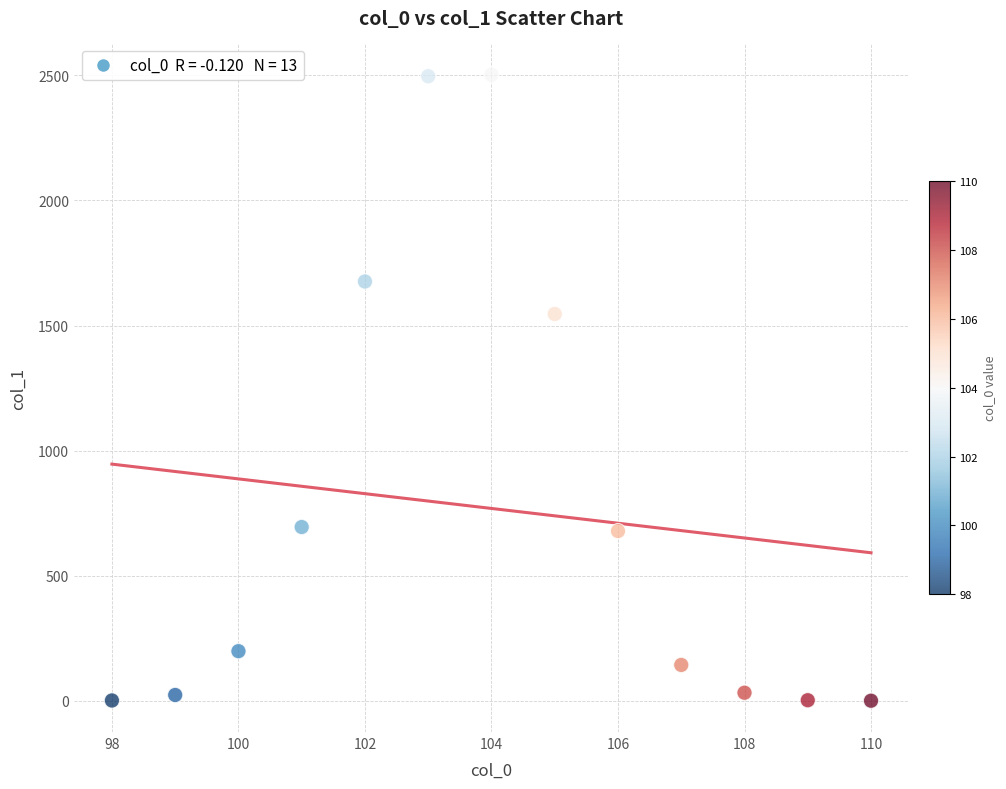

What is the range of Y values (max minus min)?

2501